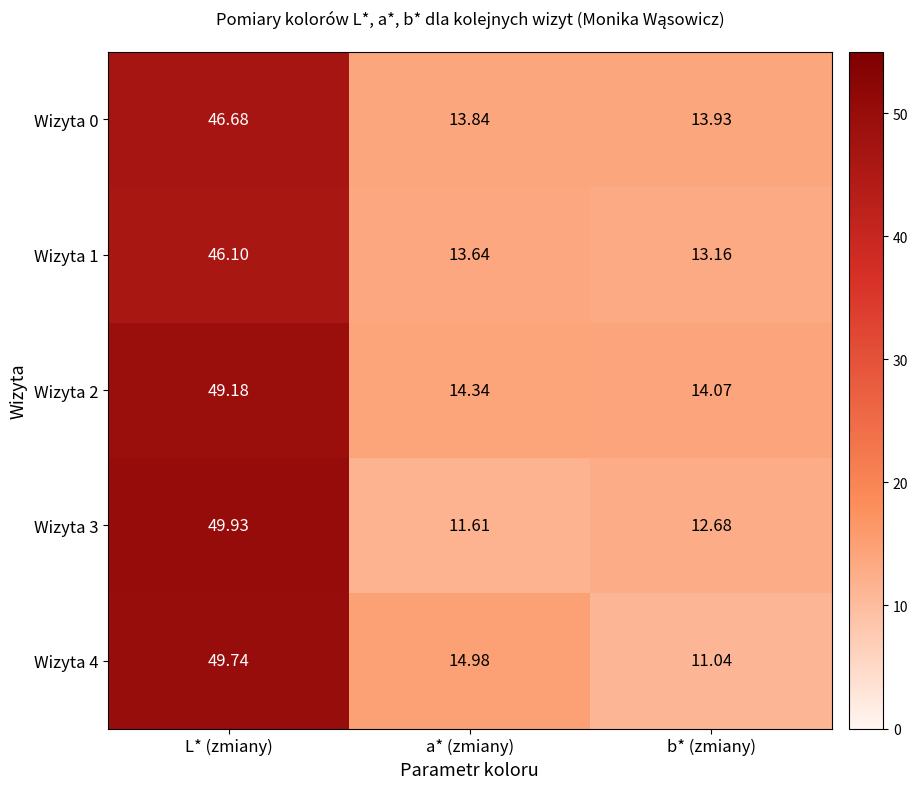

Rank the series by their maximum value, from highest to lowest.

Wizyta 3, Wizyta 4, Wizyta 2, Wizyta 0, Wizyta 1